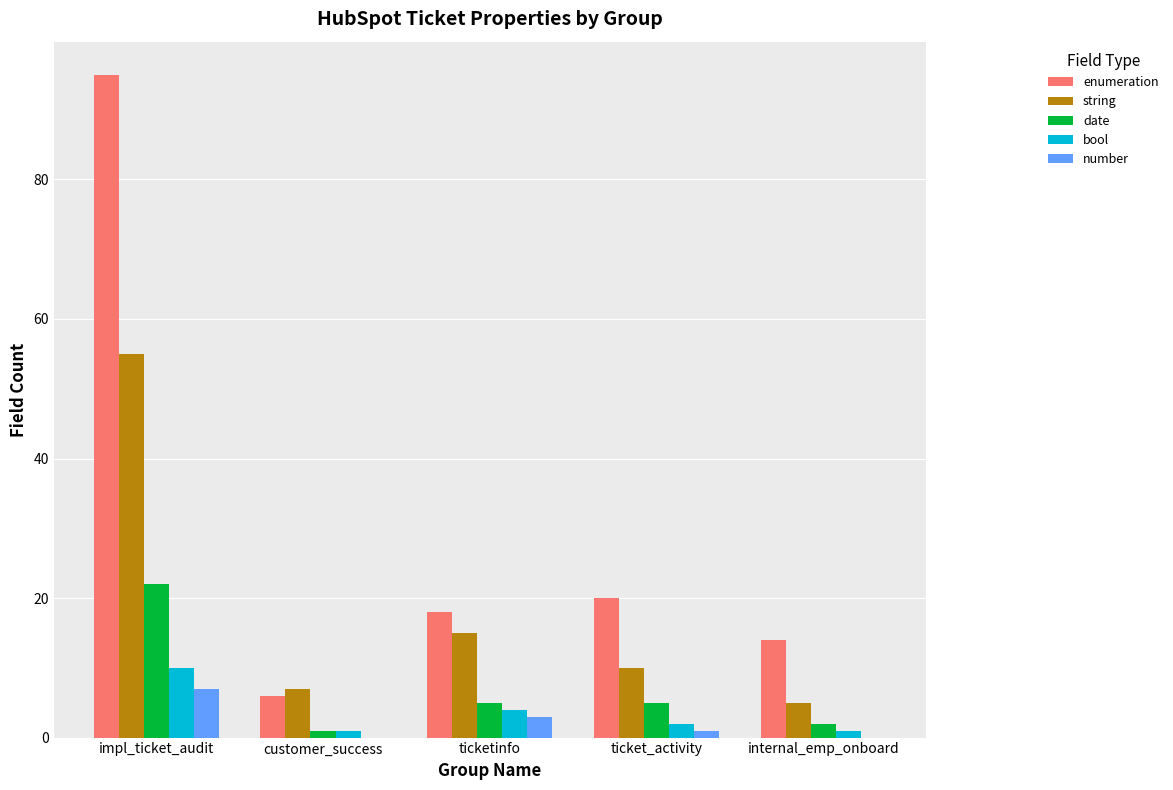

What is the spread (max minus min) of values at ticketinfo?

15